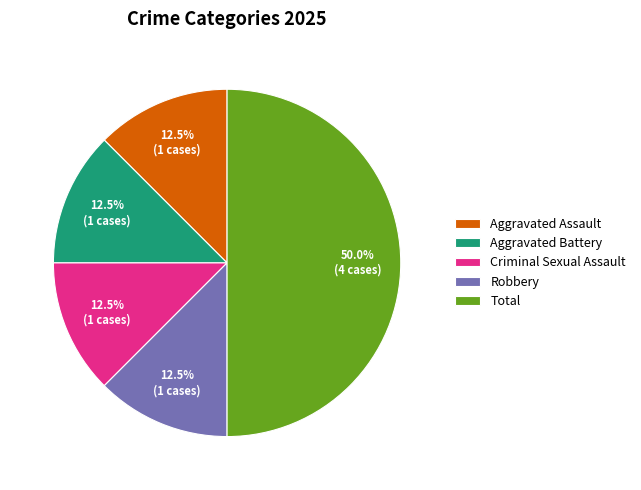

Approximately how many times larger is the value at Criminal Sexual Assault compared to Aggravated Battery?

1.0